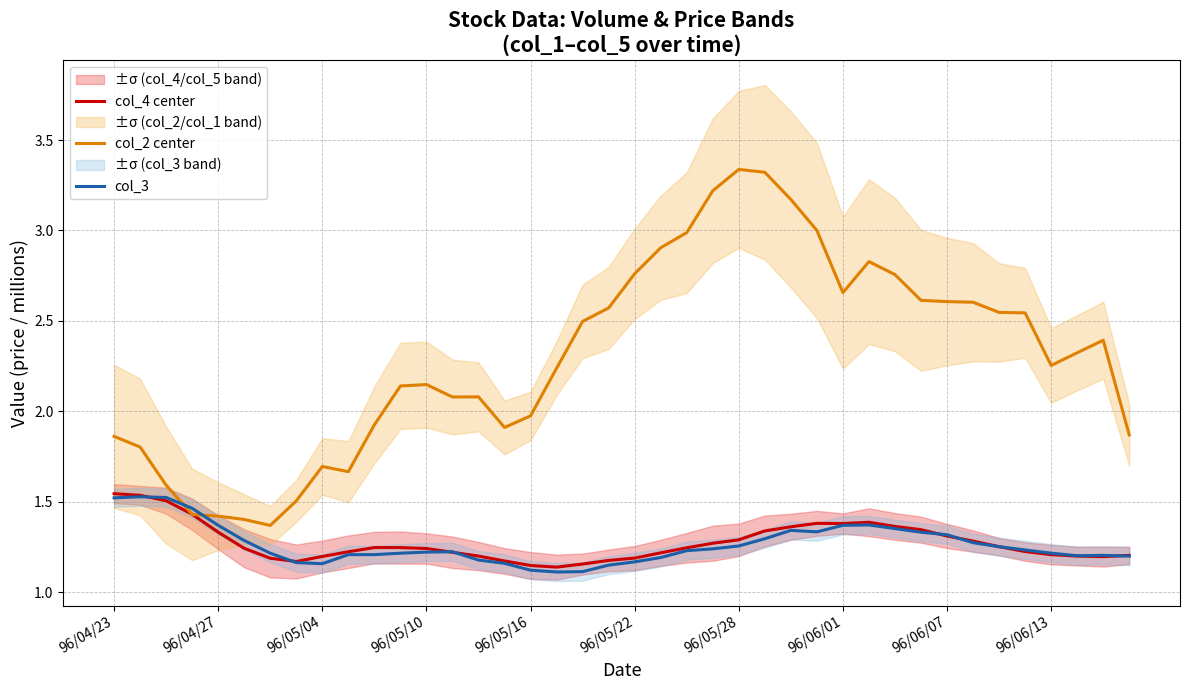

What is the label of the 19th point from the left?

18